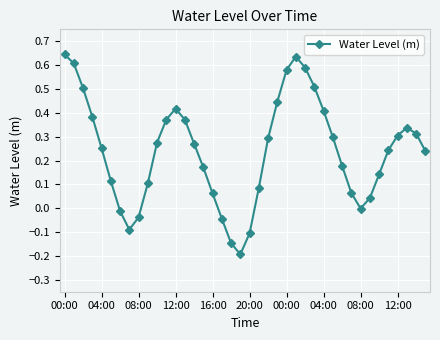

What is the difference between the maximum and minimum values?

0.8